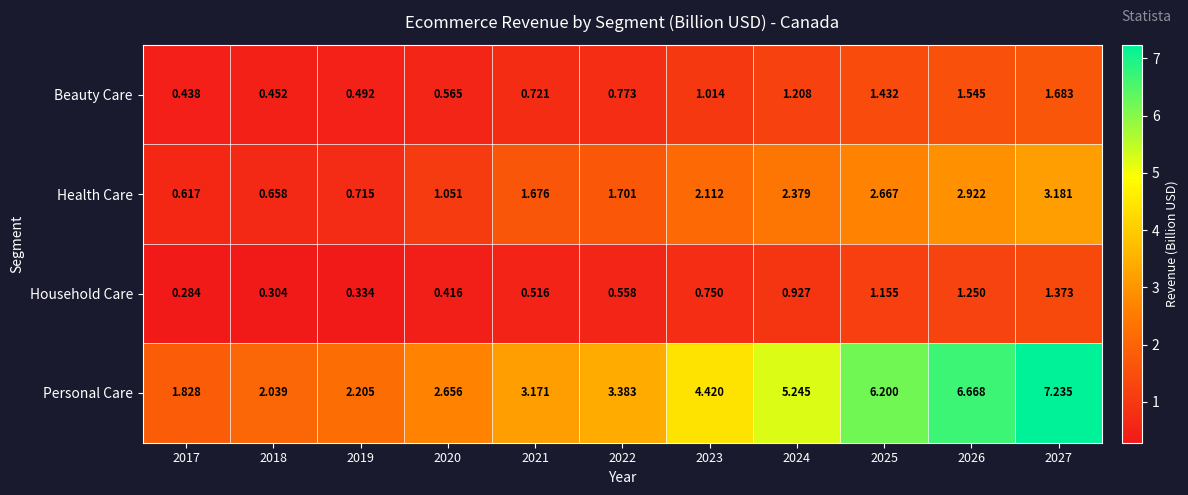

Between 2021 and 2024, which series saw the biggest shift?

Personal Care